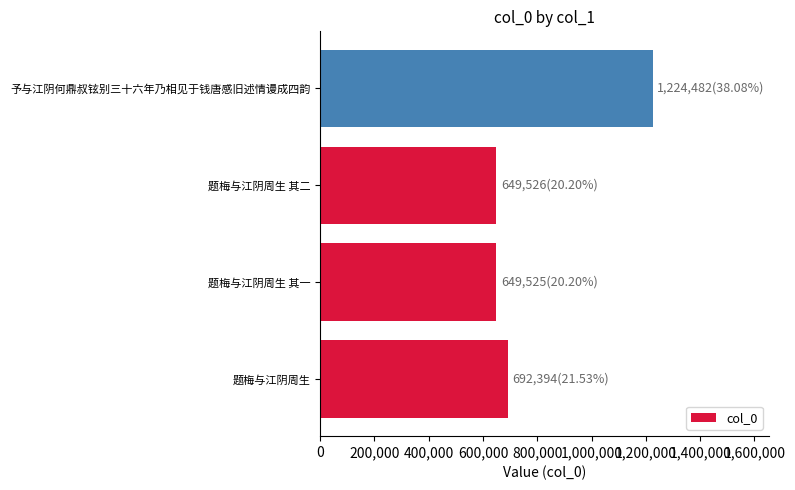

What is the difference between the maximum and second lowest values?

574956